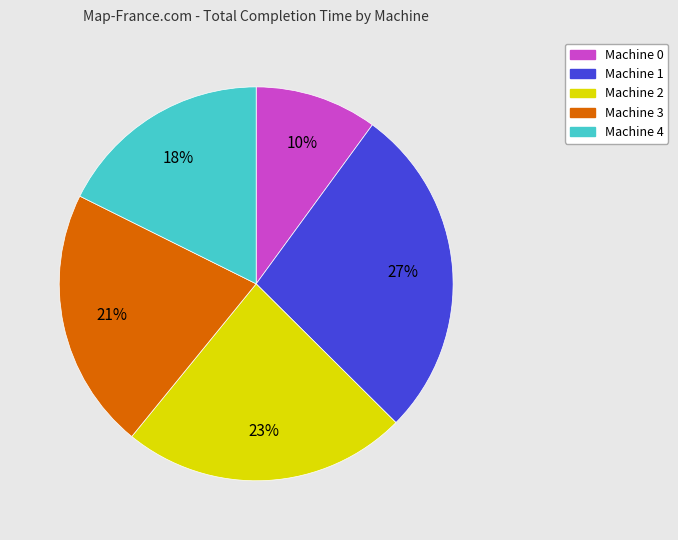

How many segments does this pie chart have?

5